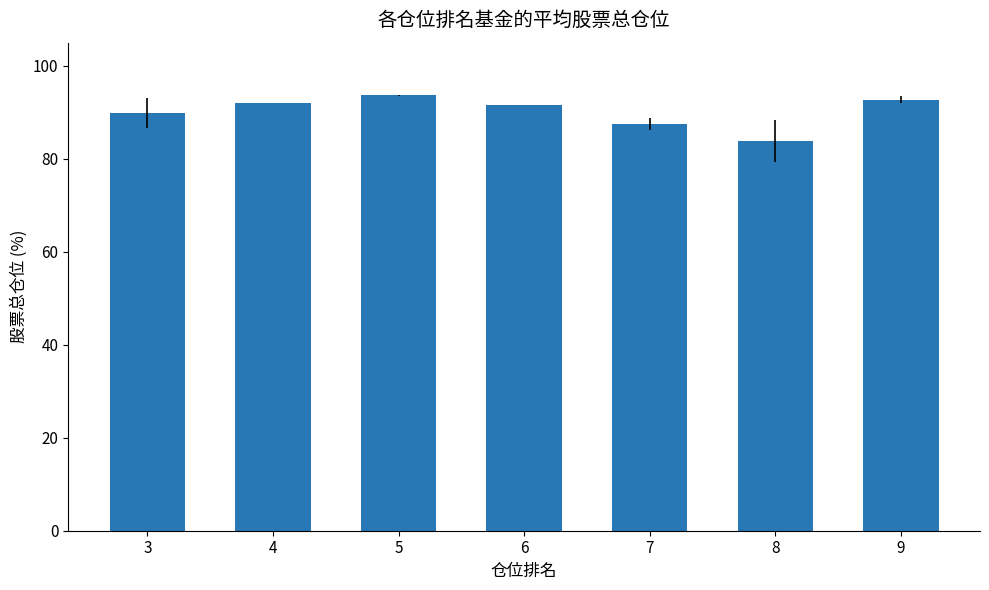

Reading left to right, what are all the values shown in this chart?

89.9	92.1	93.7	91.5	87.5	83.9	92.7